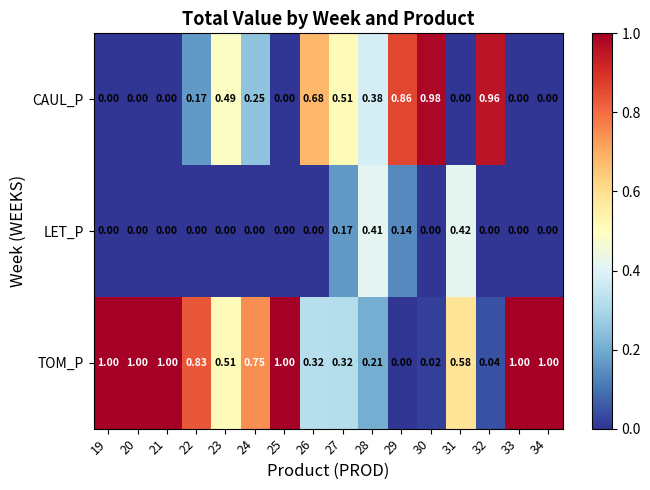

List the series in order of their overall mean, lowest first.

LET_P, CAUL_P, TOM_P